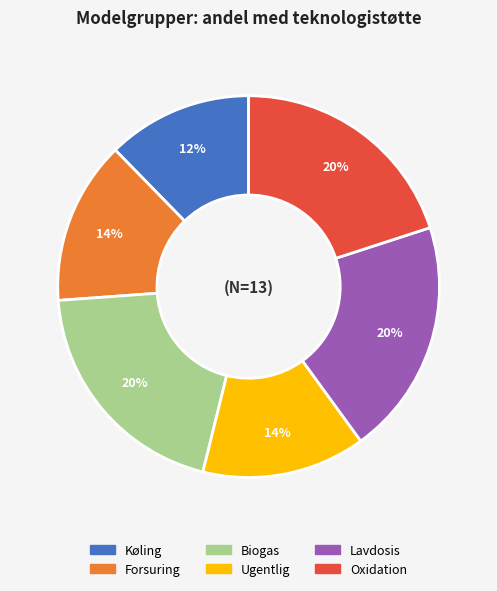

To the nearest percent, what is the difference between the largest and smallest slice percentages?

8%